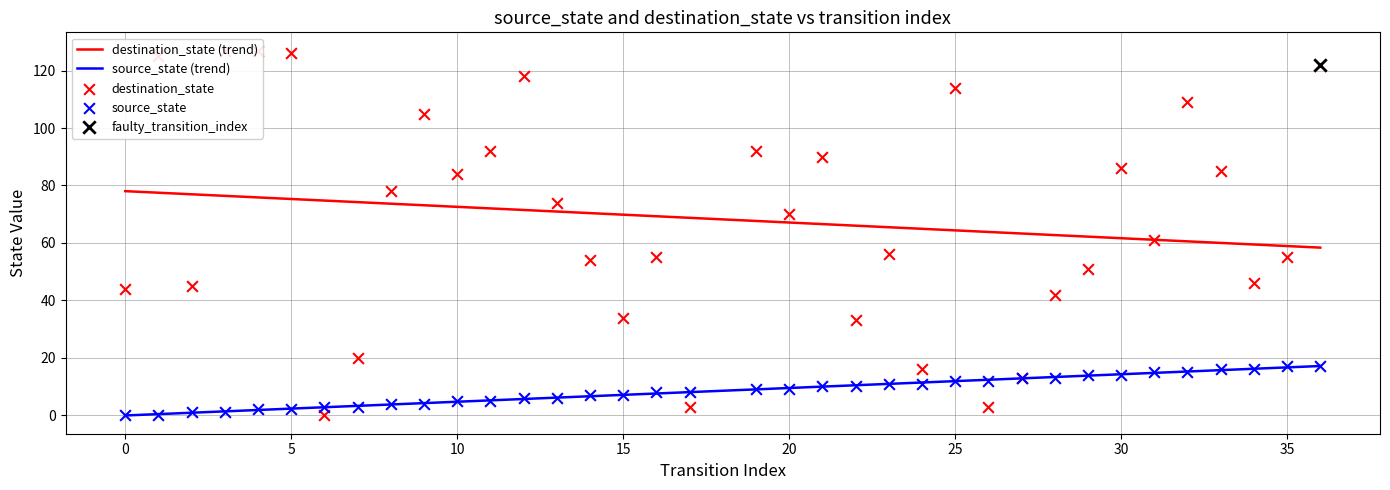

Which series has the widest spread of Y values?

destination_state